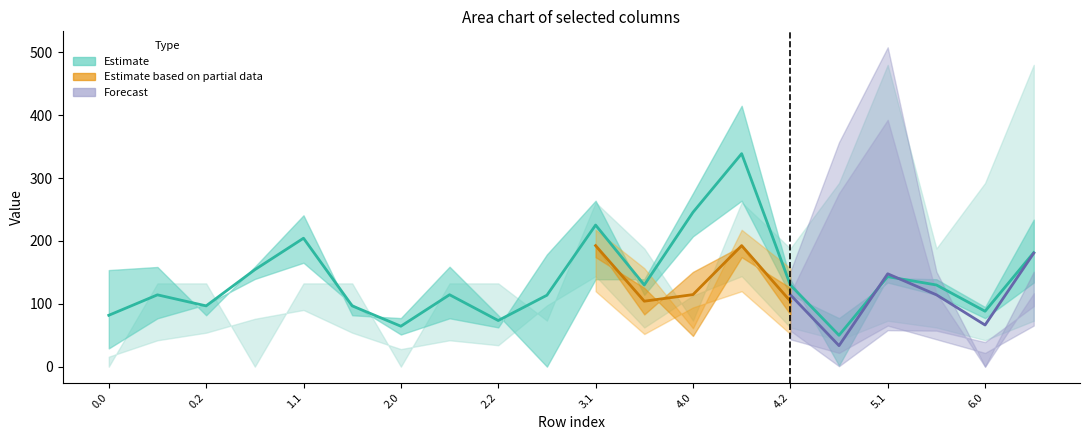

What is the total value across all series at 14?

104.6